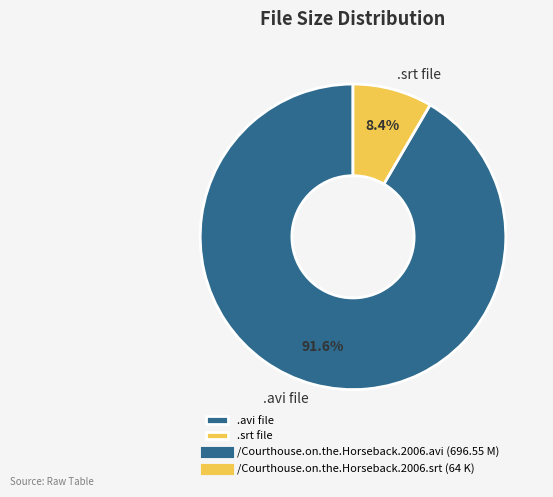

What portion of the pie excludes .avi file?

8.4%